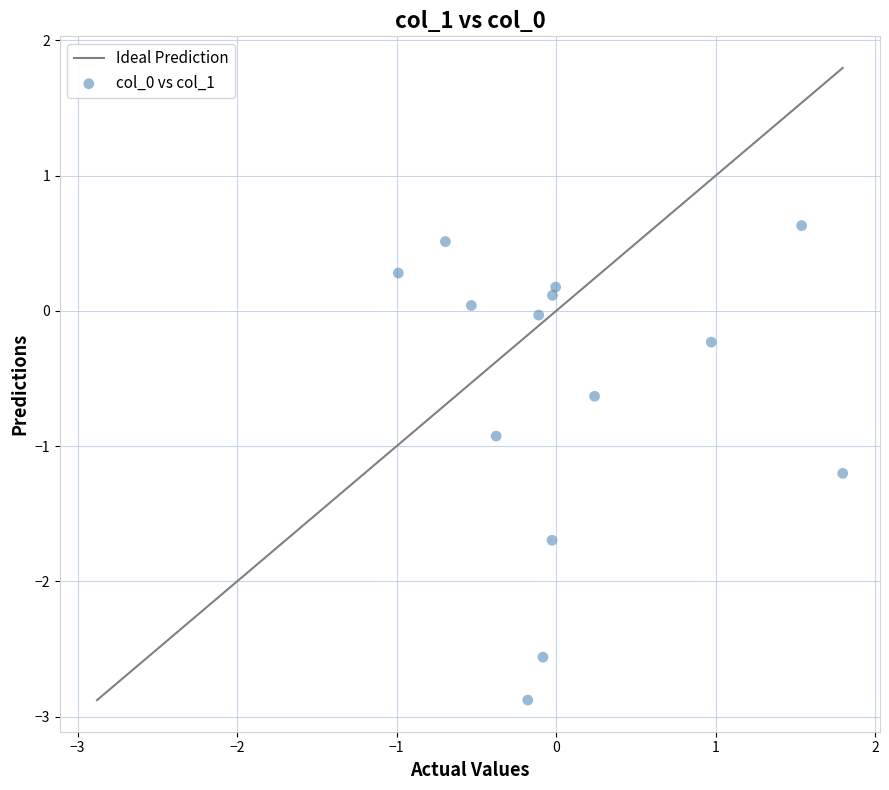

What Y value in the scatter plot is closest to -1?

-0.9